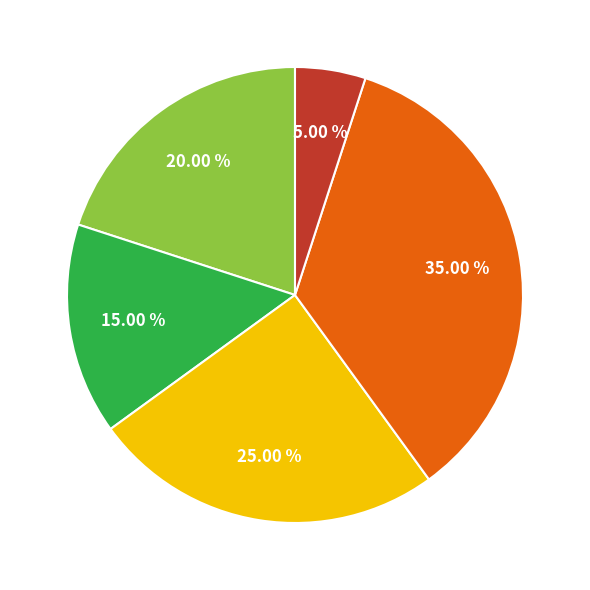

How many segments does this pie chart have?

5